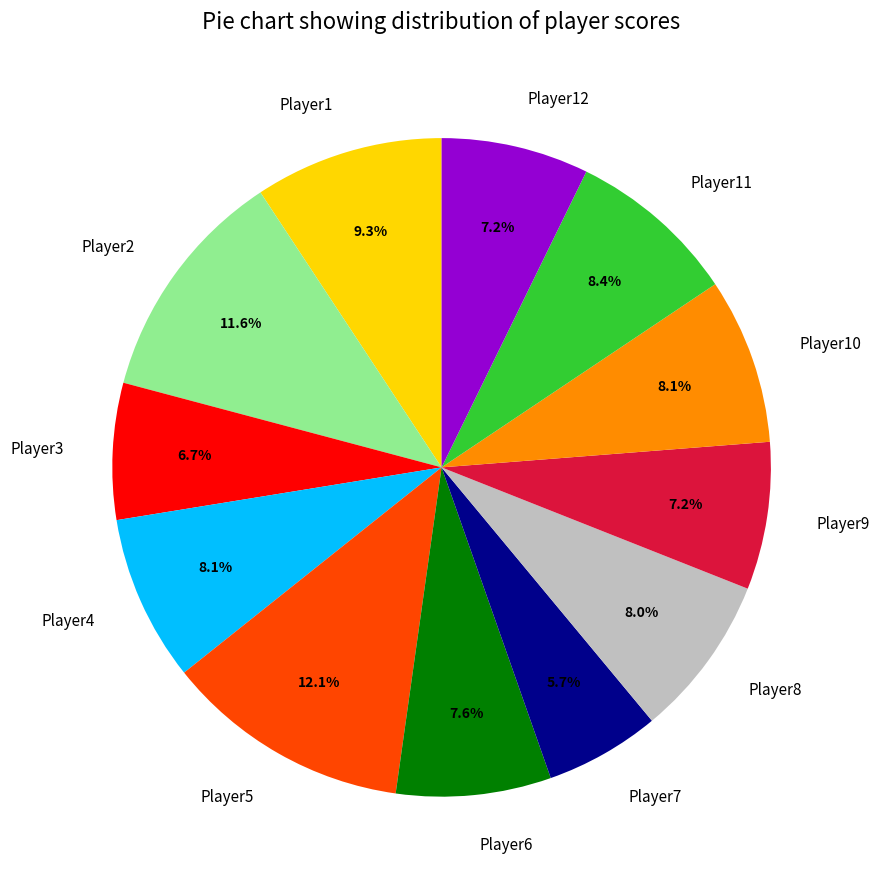

Which slice is the smallest?

Player7